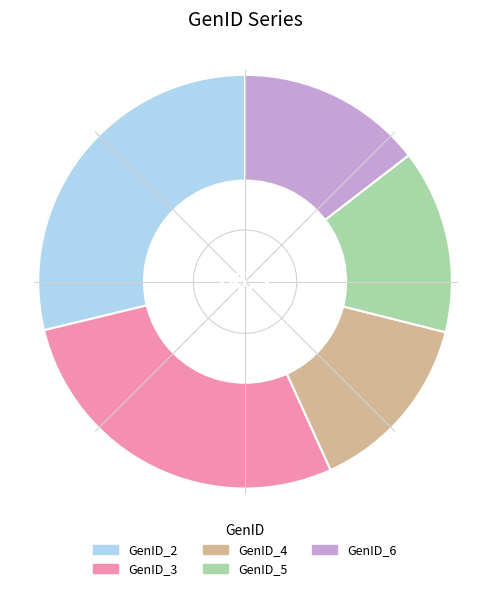

The GenID_2 slice represents 19% of the pie. True or false?

False